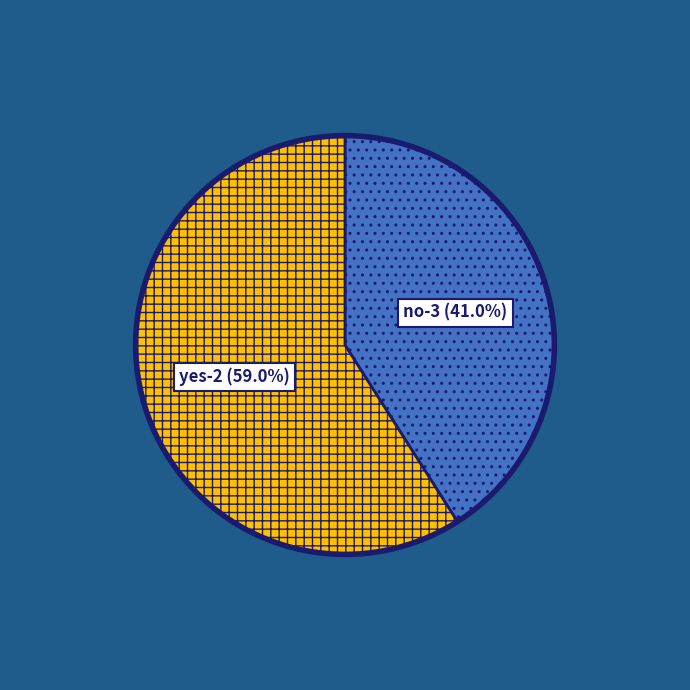

Which has a higher value, yes-2 or no-3?

yes-2